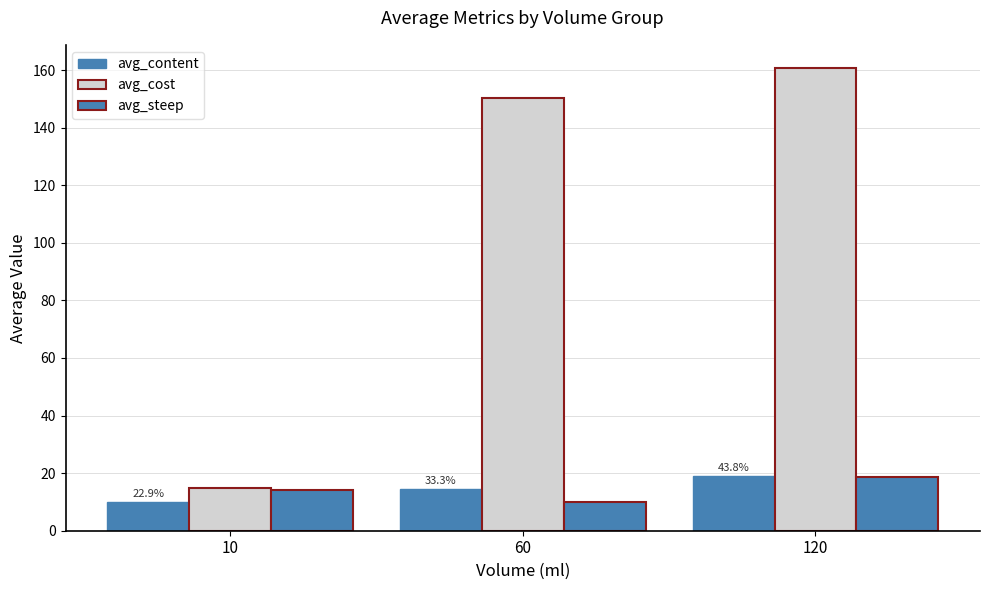

How many data points in avg_steep are less than 14?

1